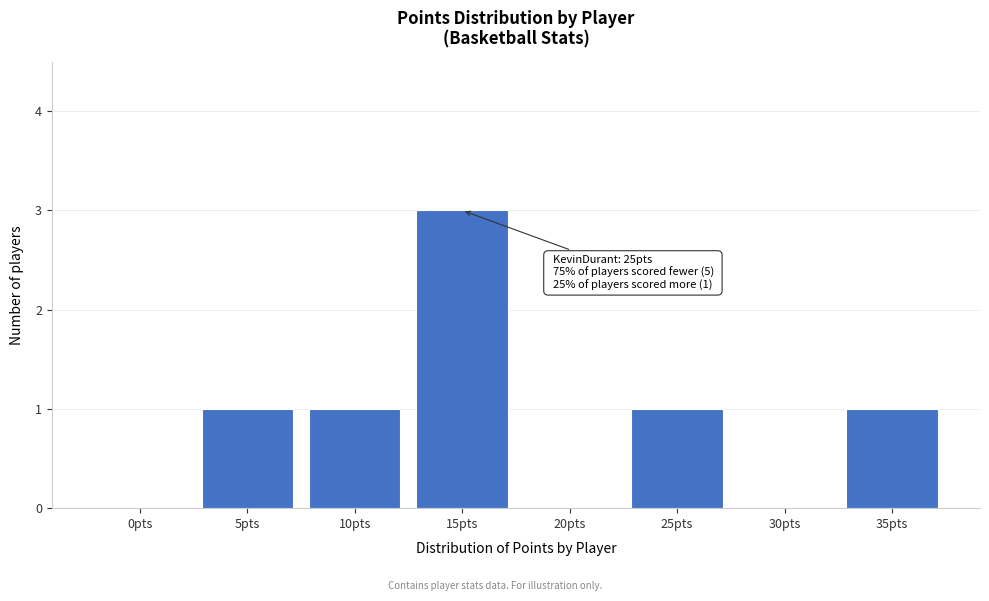

Reading left to right, what are all the values shown in this chart?

0pts=0	5pts=1	10pts=1	15pts=3	20pts=0	25pts=1	30pts=0	35pts=1